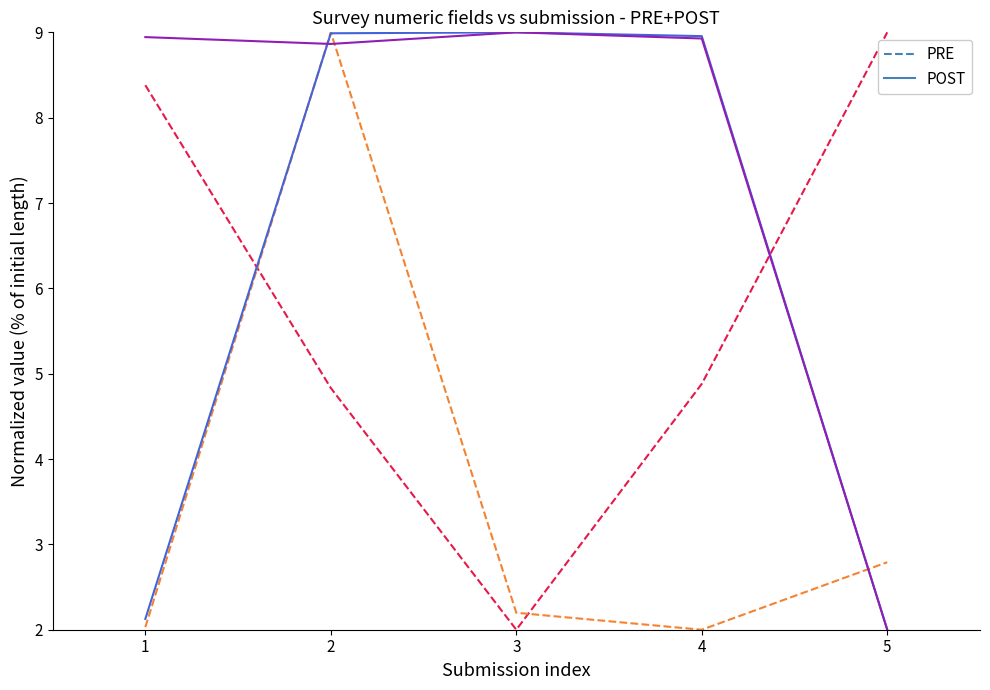

Is this an area chart (filled region under the line)?

No